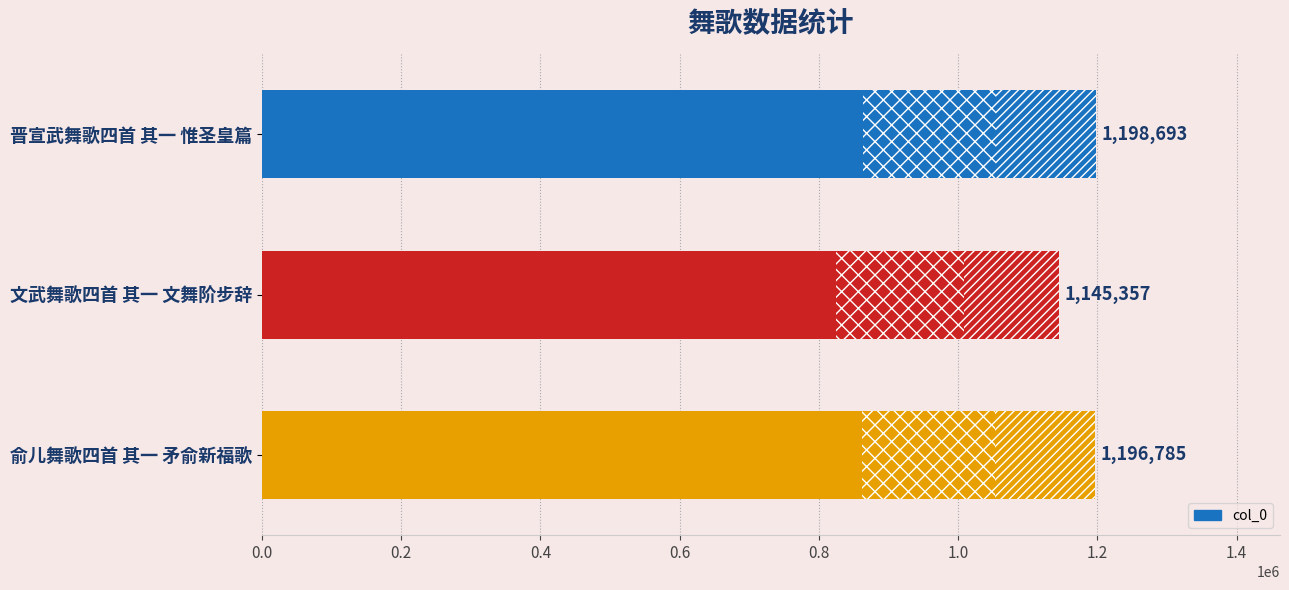

The chart shows a value of 579844 at 文武舞歌四首 其一 文舞阶步辞. True or false?

False